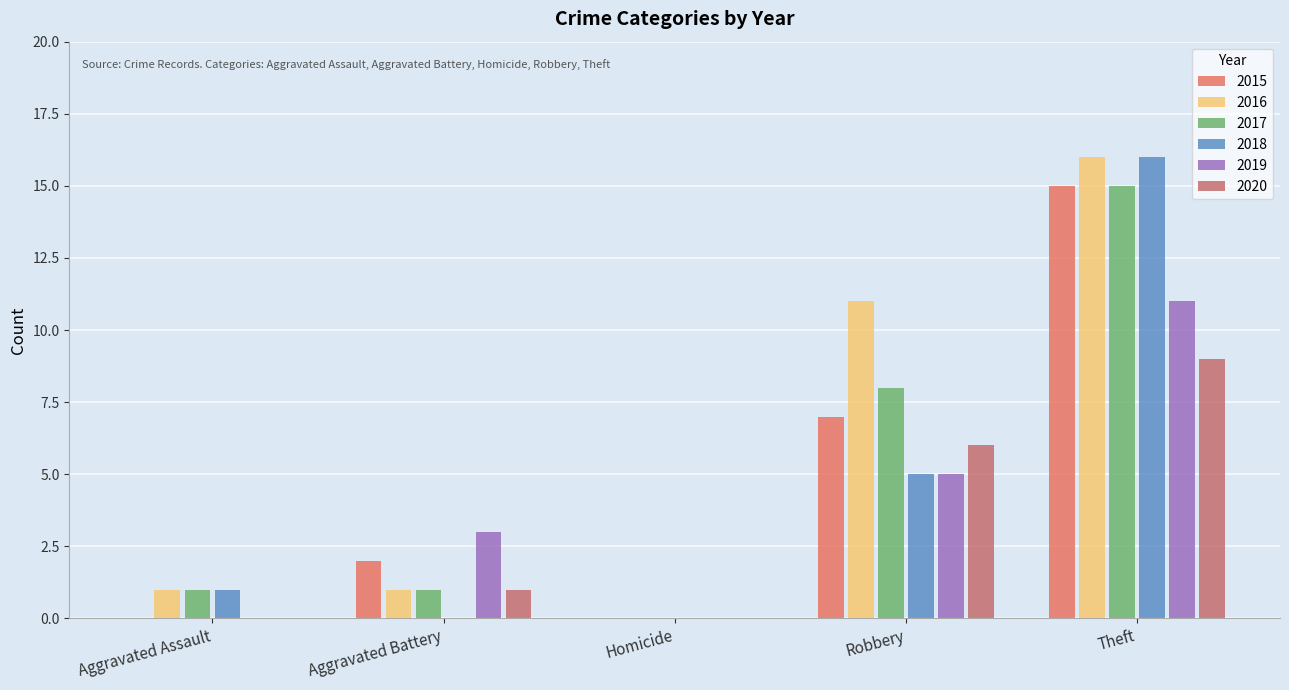

What is the label of the 5th bar from the left?

Theft